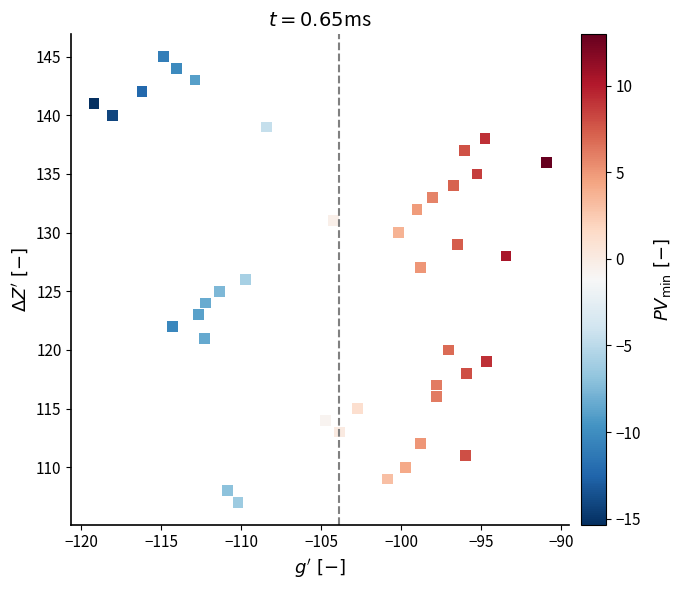

What is the range of Y values (max minus min)?

38